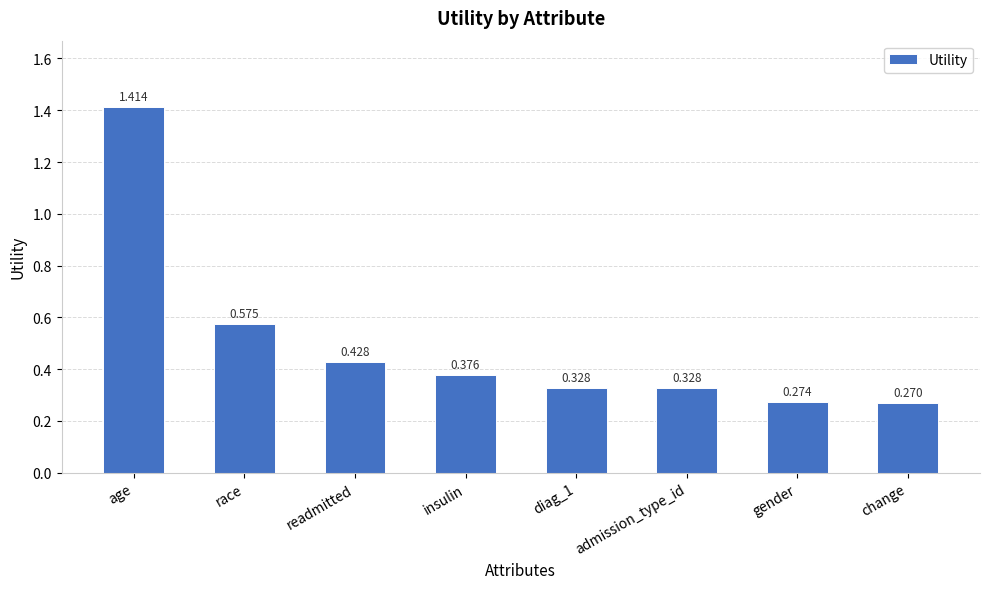

Between gender and insulin, which is larger?

insulin